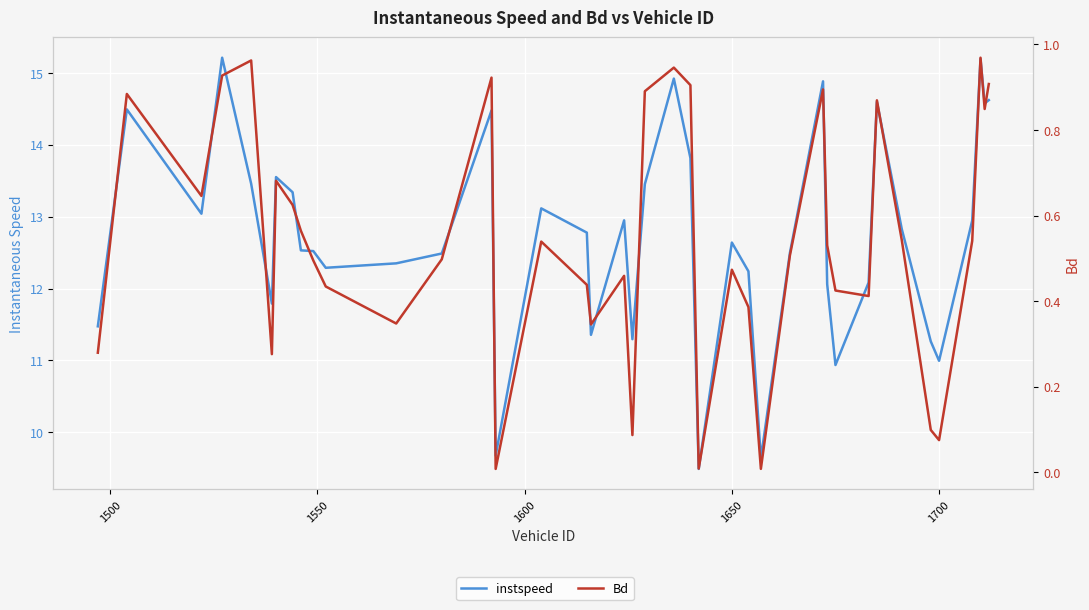

The value of instspeed at 1700 is 19.5. True or false?

False